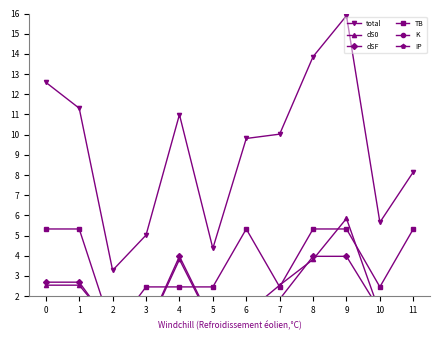

Which series has the largest range (max minus min)?

total